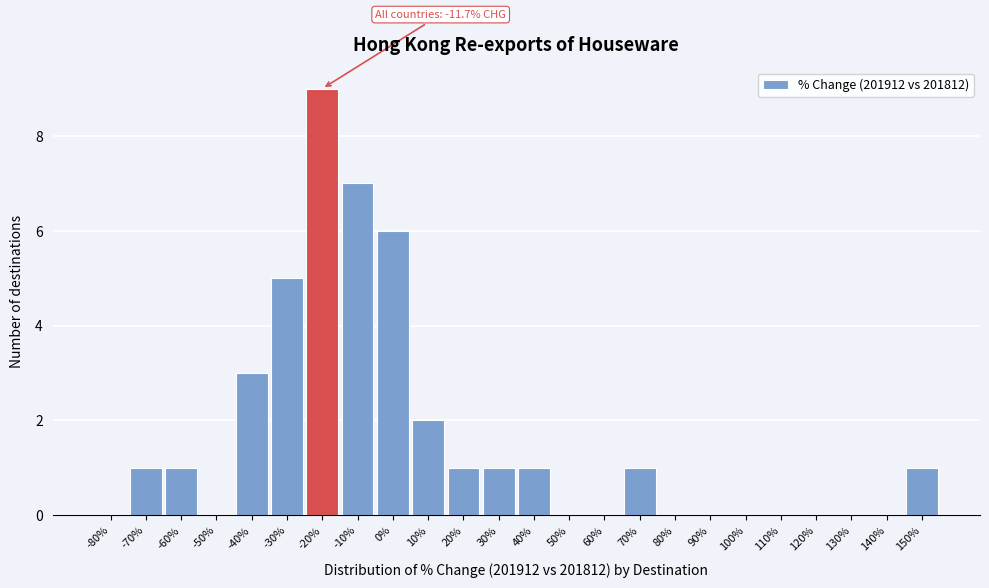

Reading right to left, what are all the values shown in this chart?

150%=1	140%=0	130%=0	120%=0	110%=0	100%=0	90%=0	80%=0	70%=1	60%=0	50%=0	40%=1	30%=1	20%=1	10%=2	0%=6	-10%=7	-20%=9	-30%=5	-40%=3	-50%=0	-60%=1	-70%=1	-80%=0